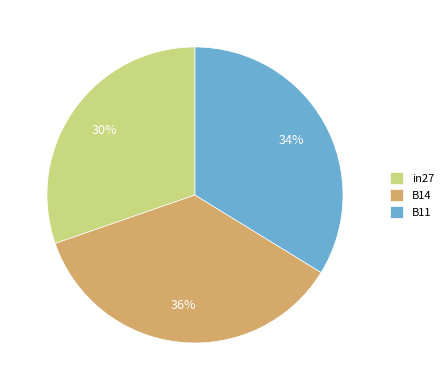

How many slices are in this pie chart?

3